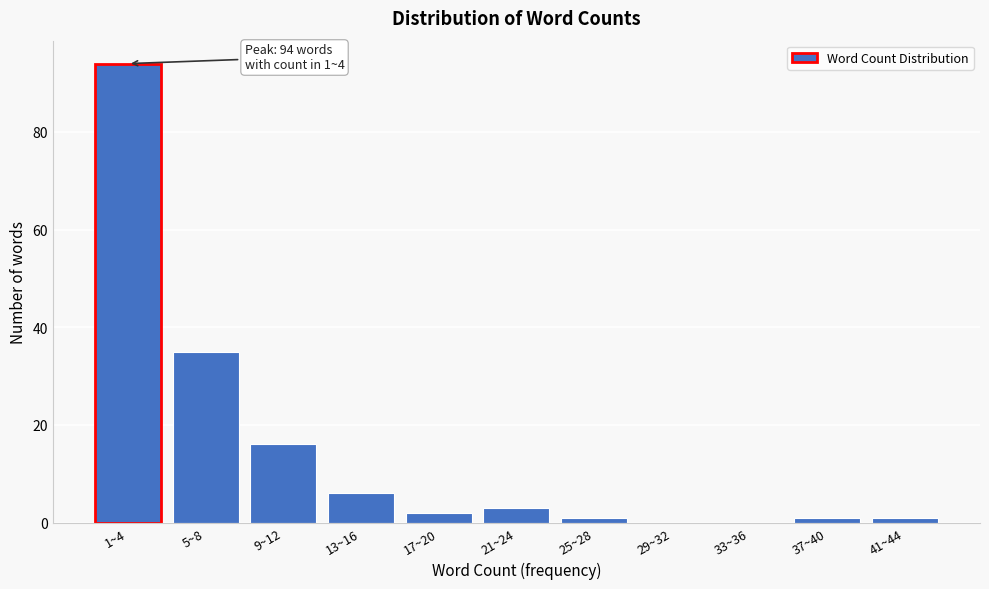

Reading left to right, transcribe all the data shown in this chart.

1~4=94	5~8=35	9~12=16	13~16=6	17~20=2	21~24=3	25~28=1	29~32=0	33~36=0	37~40=1	41~44=1